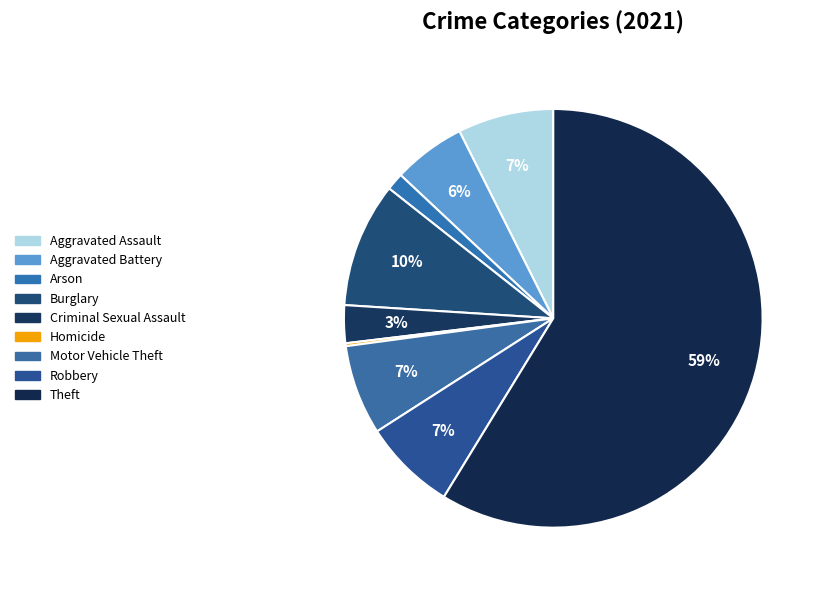

Approximately how many times larger is the value at Theft compared to Robbery?

8.2